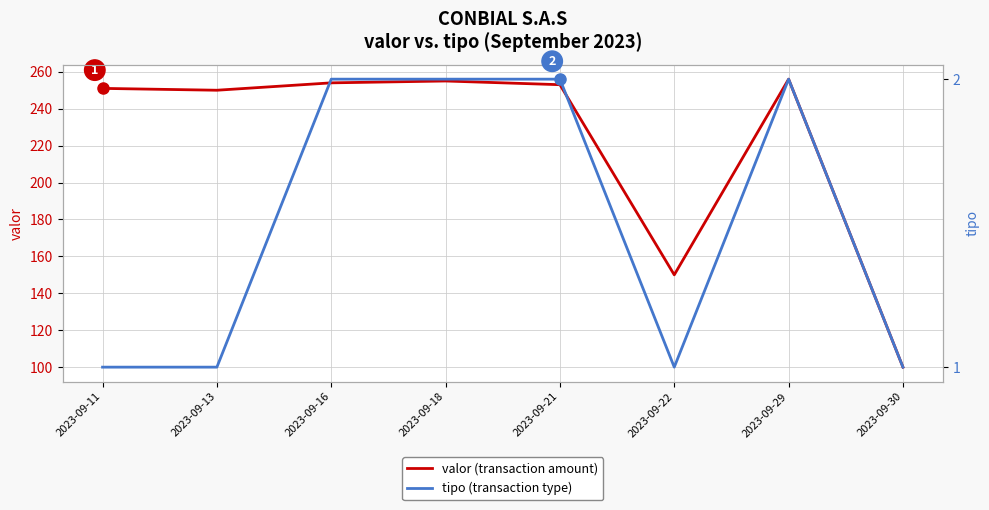

What is the greatest value displayed?

256